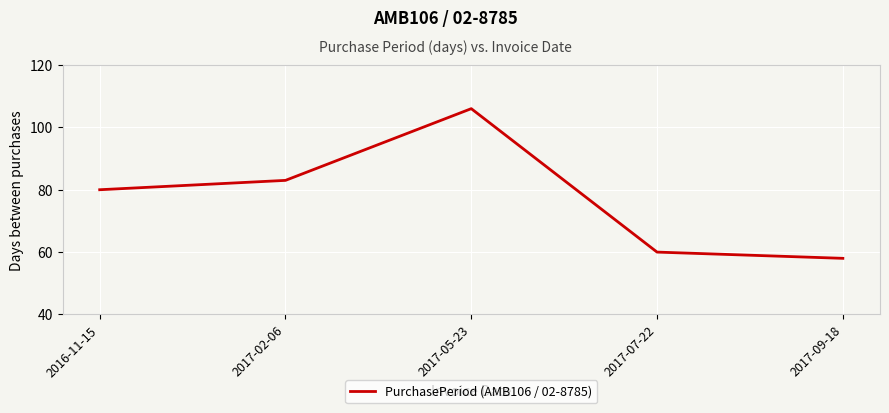

Rank the categories by value from highest to lowest.

2017-05-23, 2017-02-06, 2016-11-15, 2017-07-22, 2017-09-18